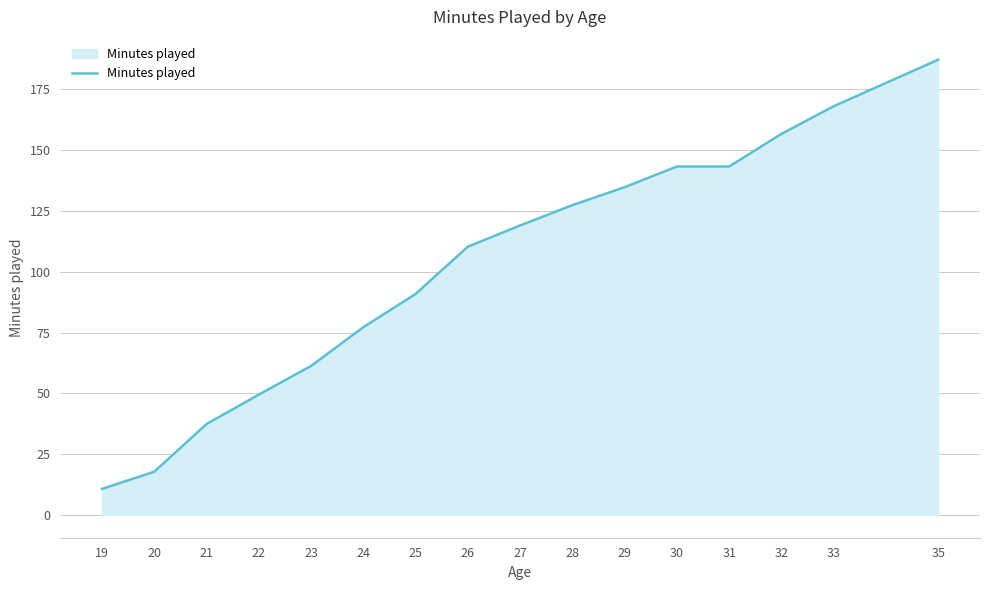

True or false: the data shows 233.2 at 33.

False